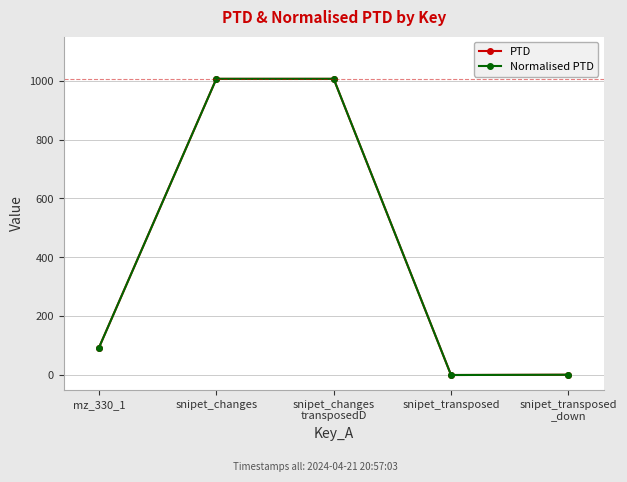

True or false: PTD and Normalised PTD cross at least once.

False